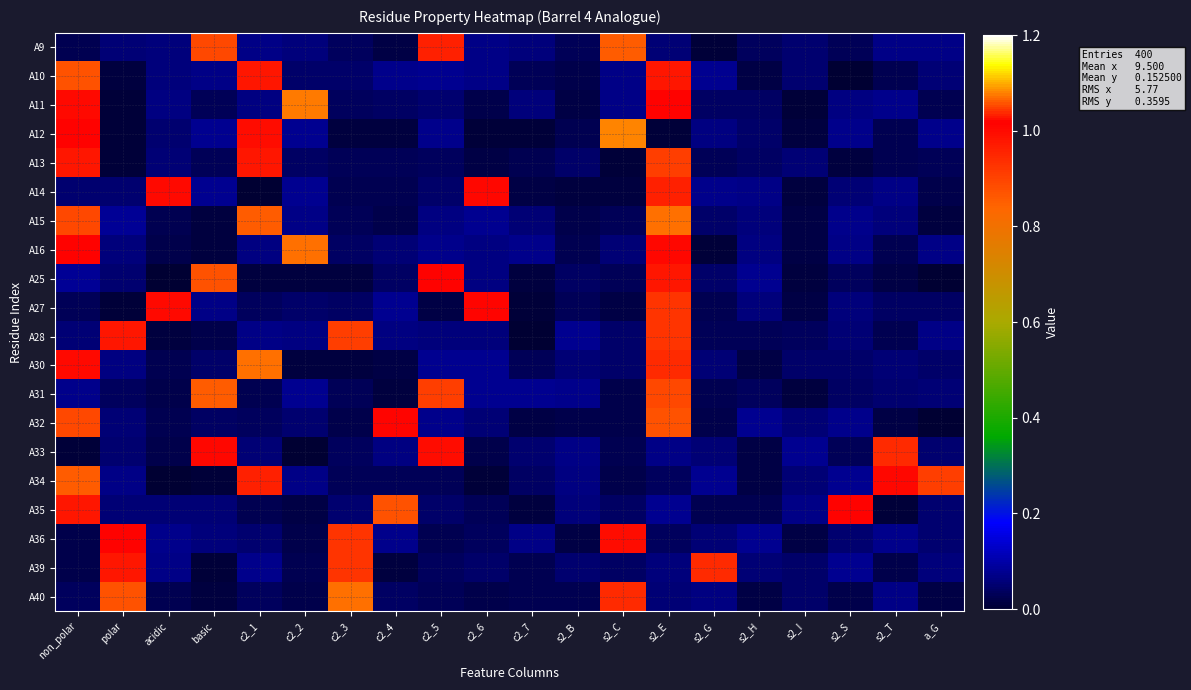

Which has a higher value, c2_2 or non_polar?

c2_2